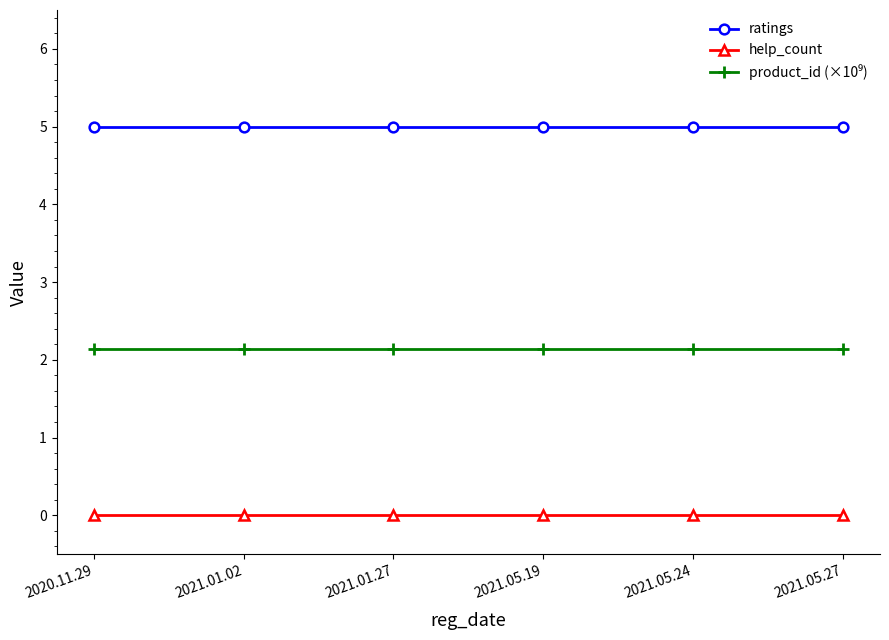

True or false: ratings and help_count cross at least once.

False